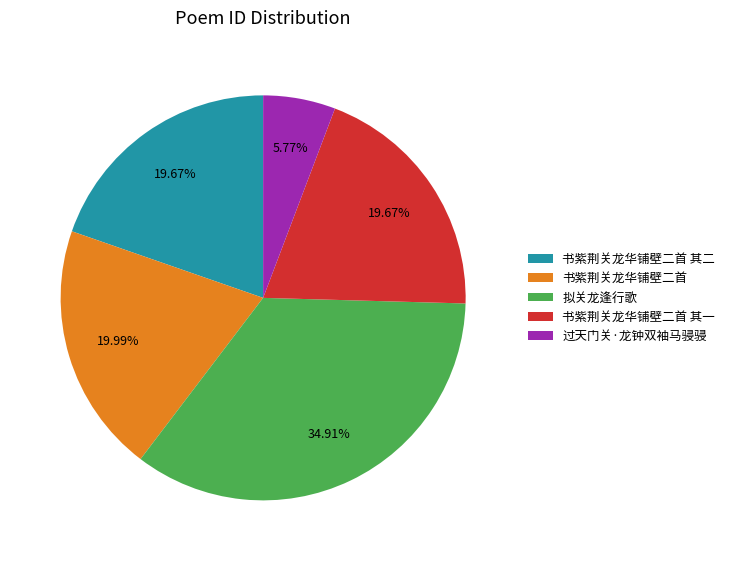

How many slices are in this pie chart?

5